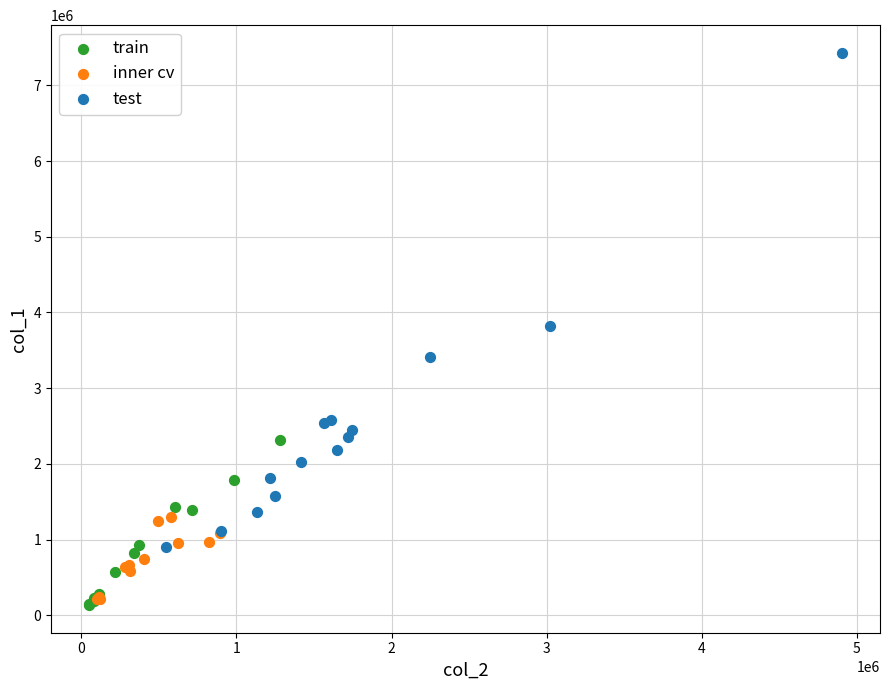

Which series reaches the maximum Y coordinate?

test